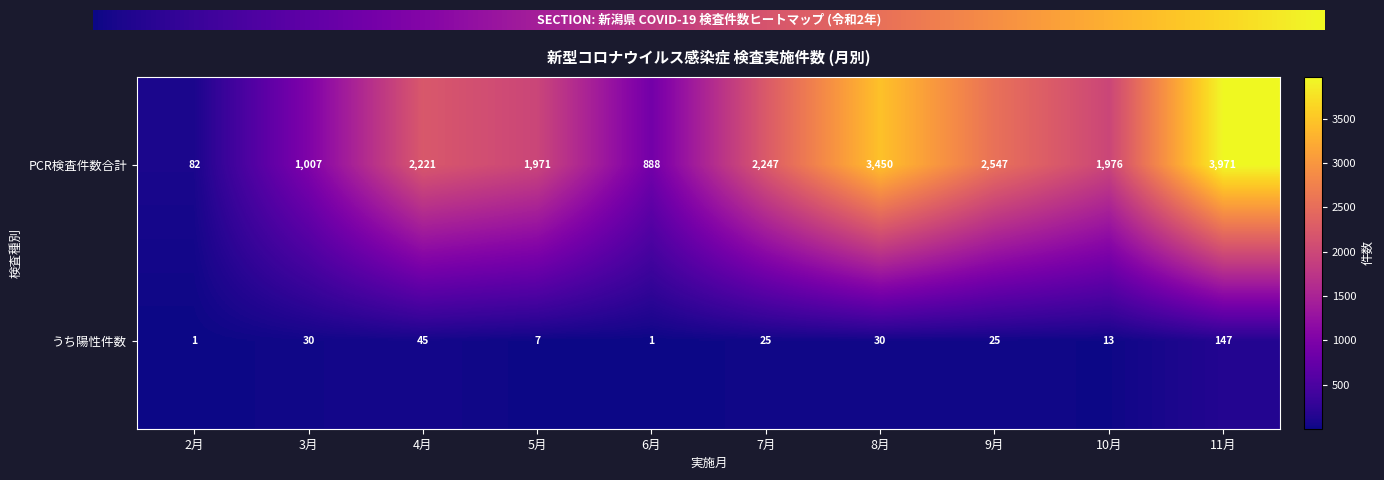

What is the smallest value displayed?

1